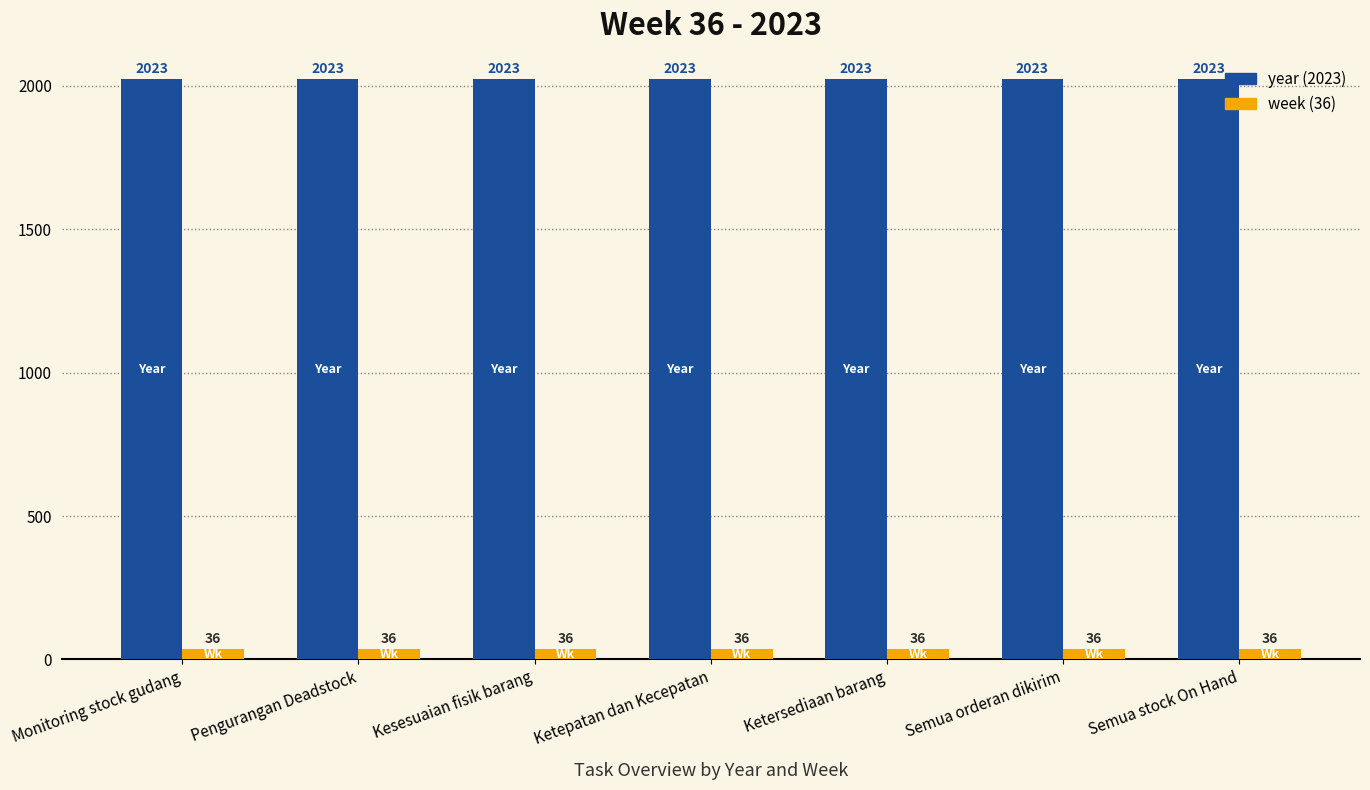

What is the total value across all series at Monitoring stock gudang?

2059